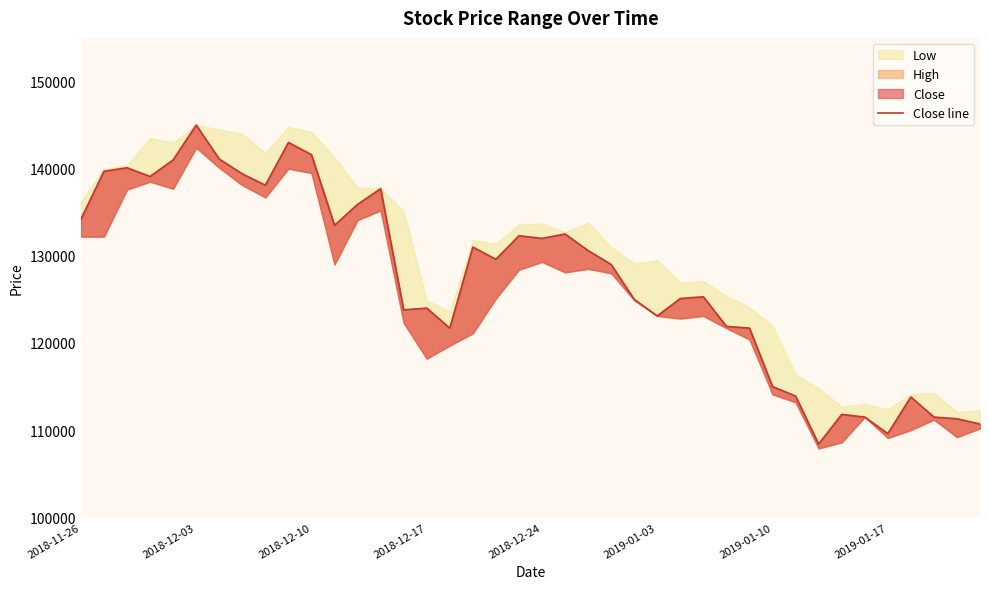

Reading left to right, extract all data points from this chart.

134200	139700	140100	139100	141000	145000	141100	139400	138100	143000	141600	133500	135900	137700	123800	124000	121700	131000	129600	132300	132000	132500	130600	129000	125000	123100	125100	125300	121900	121700	115000	113900	108400	111800	111500	109600	113800	111500	111300	110700